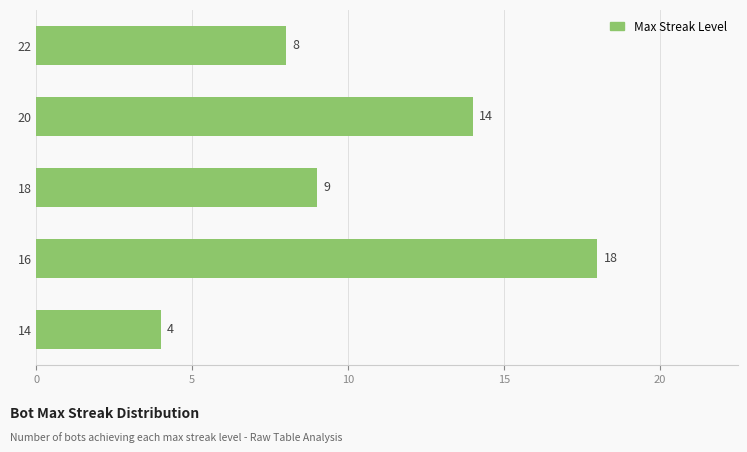

How many series are shown in this chart?

1